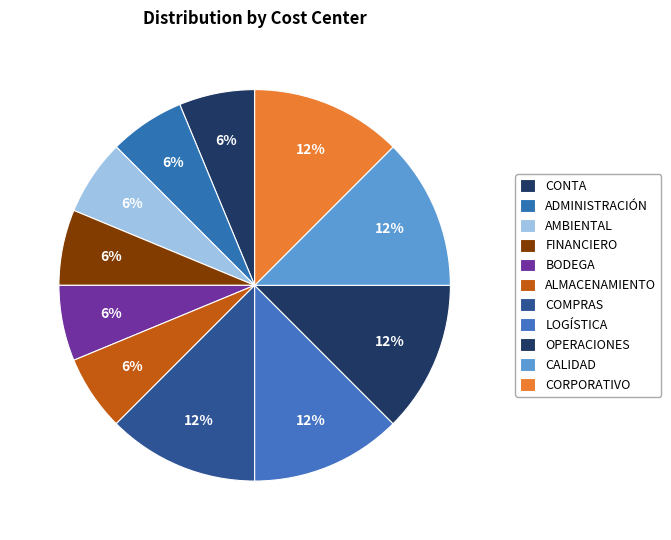

To the nearest percent, what is the difference between the largest and smallest slice percentages?

6%